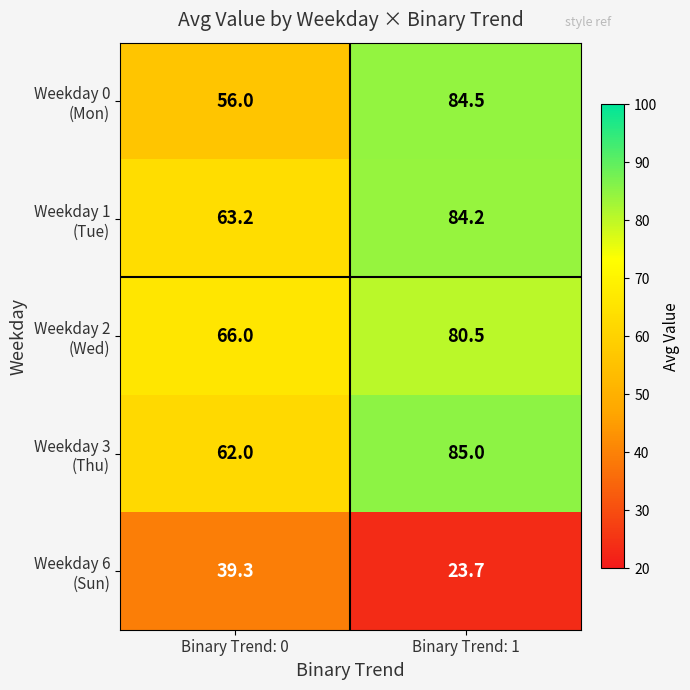

What is the spread (max minus min) of values at Binary Trend: 0?

26.7